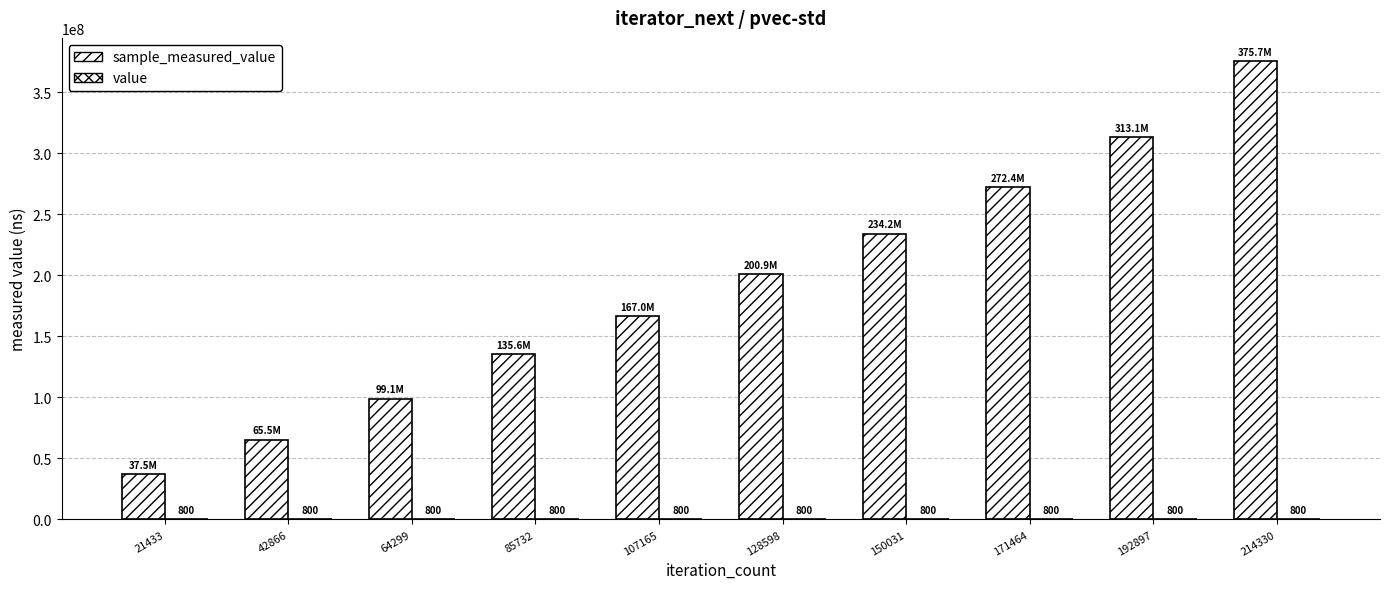

Is the value of value at 171464 greater than the value of sample_measured_value at 192897?

No